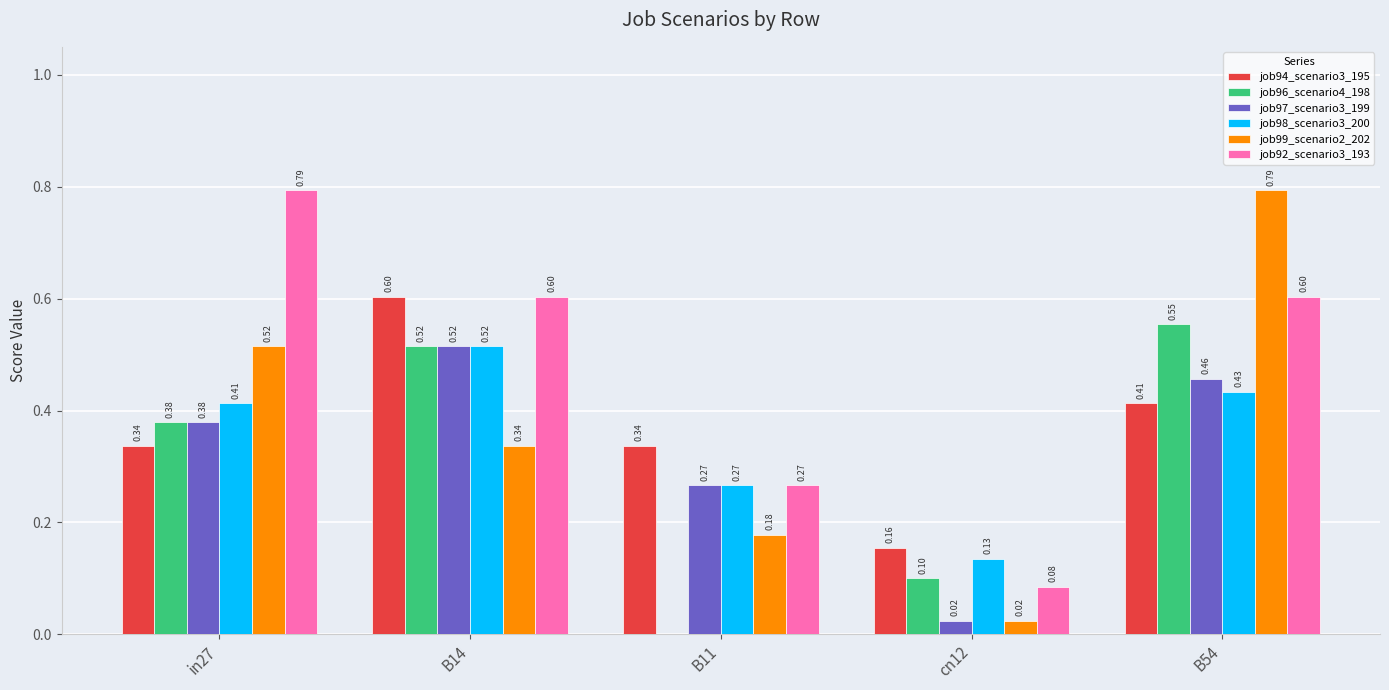

At which category is the sum across all series the highest?

B54